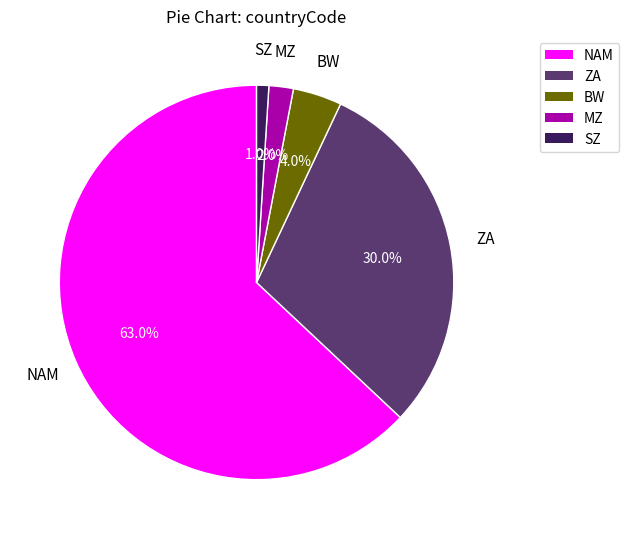

Count the number of slices in the pie.

5